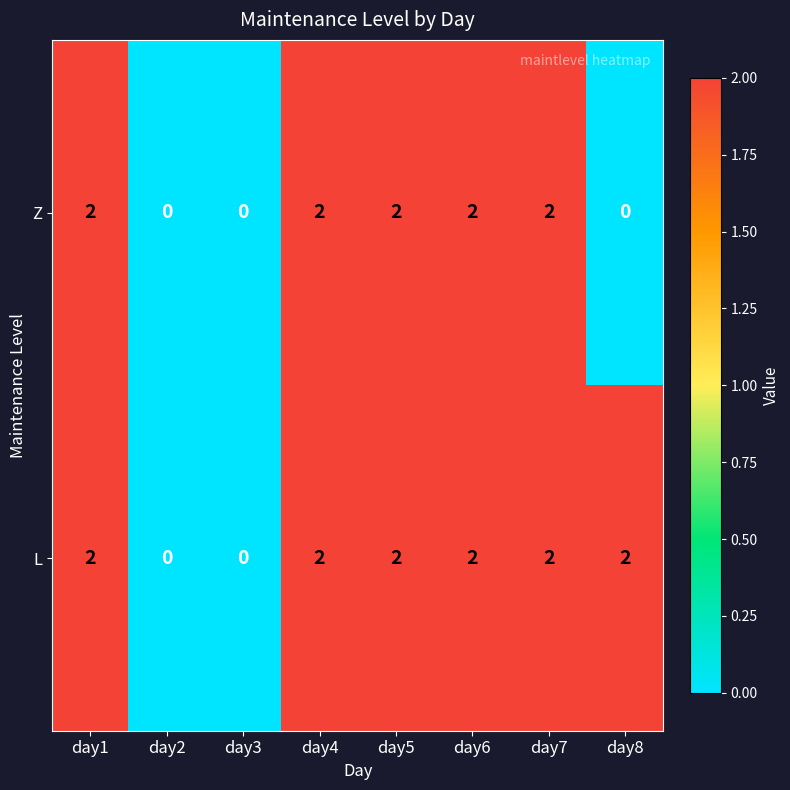

Is the value of L at day7 greater than the value of Z at day8?

Yes